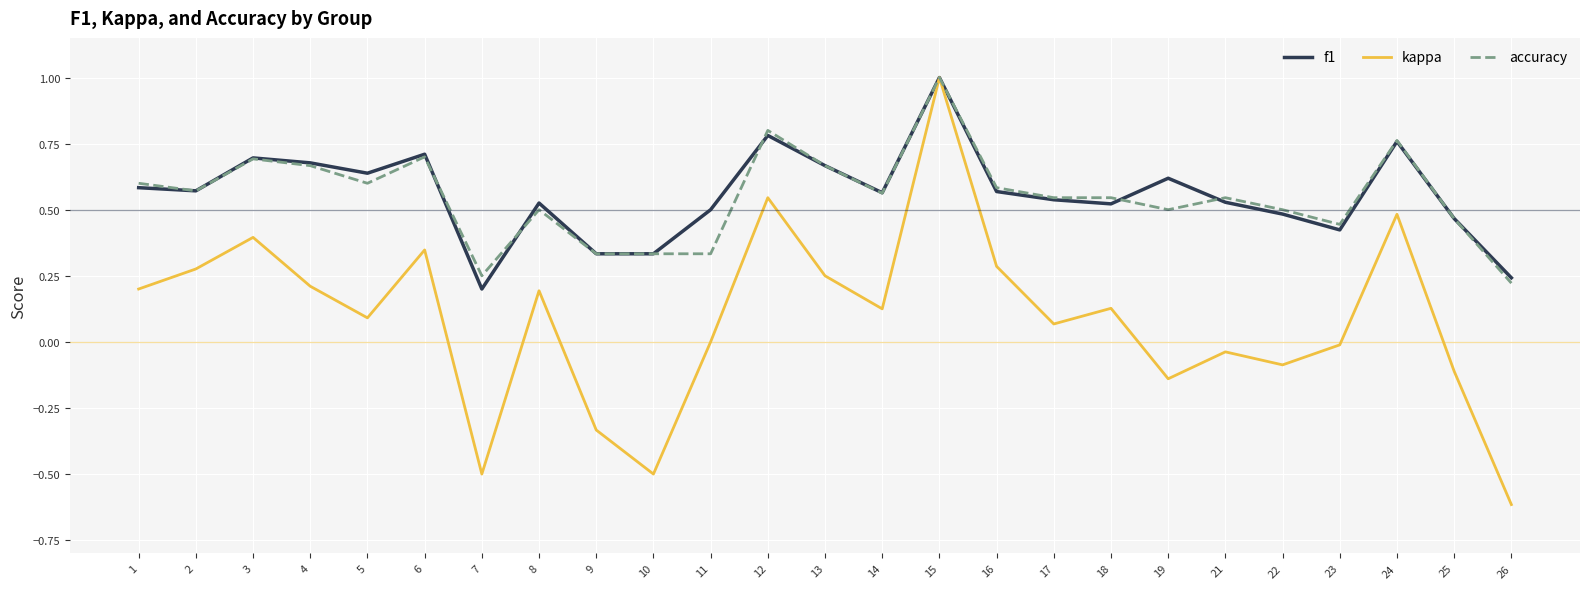

Count the number of data series in this chart.

3